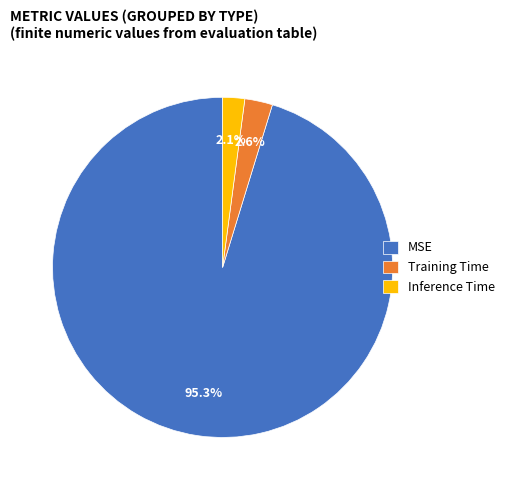

To the nearest percent, what is the difference between the MSE and Training Time slice percentages?

93%